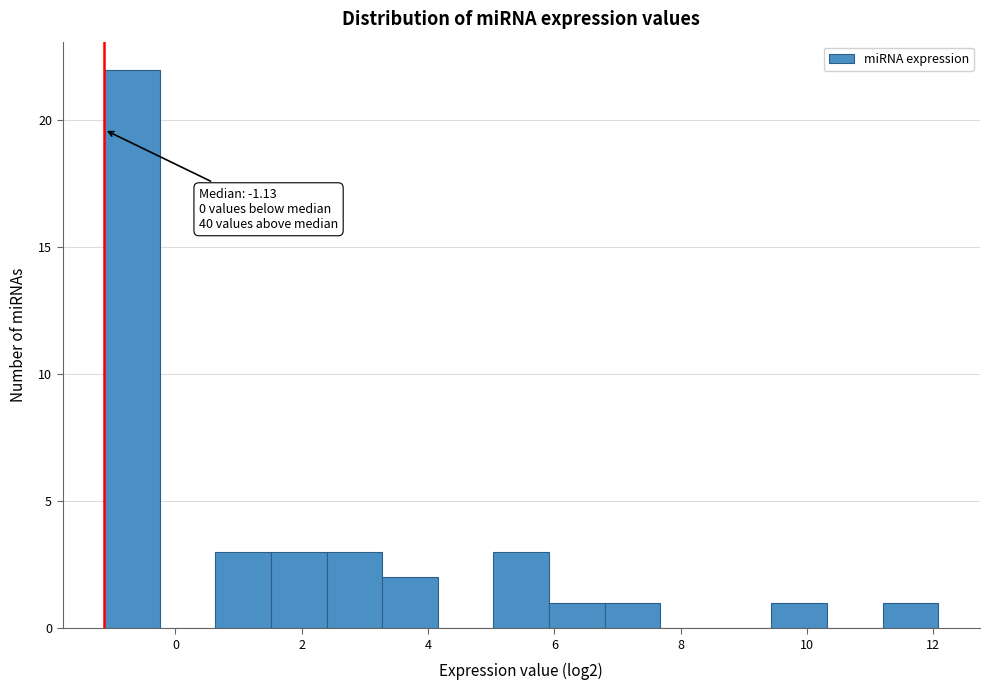

Over which range of the x-axis is the bar tallest?

-1.2 to -0.2